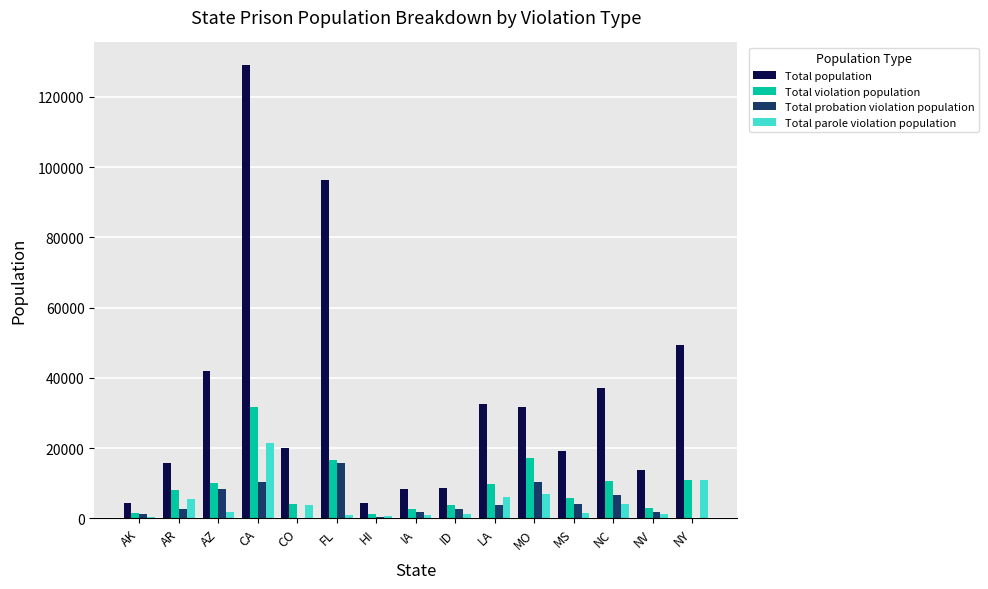

Where is Total population nearest to the value 66735?

NY